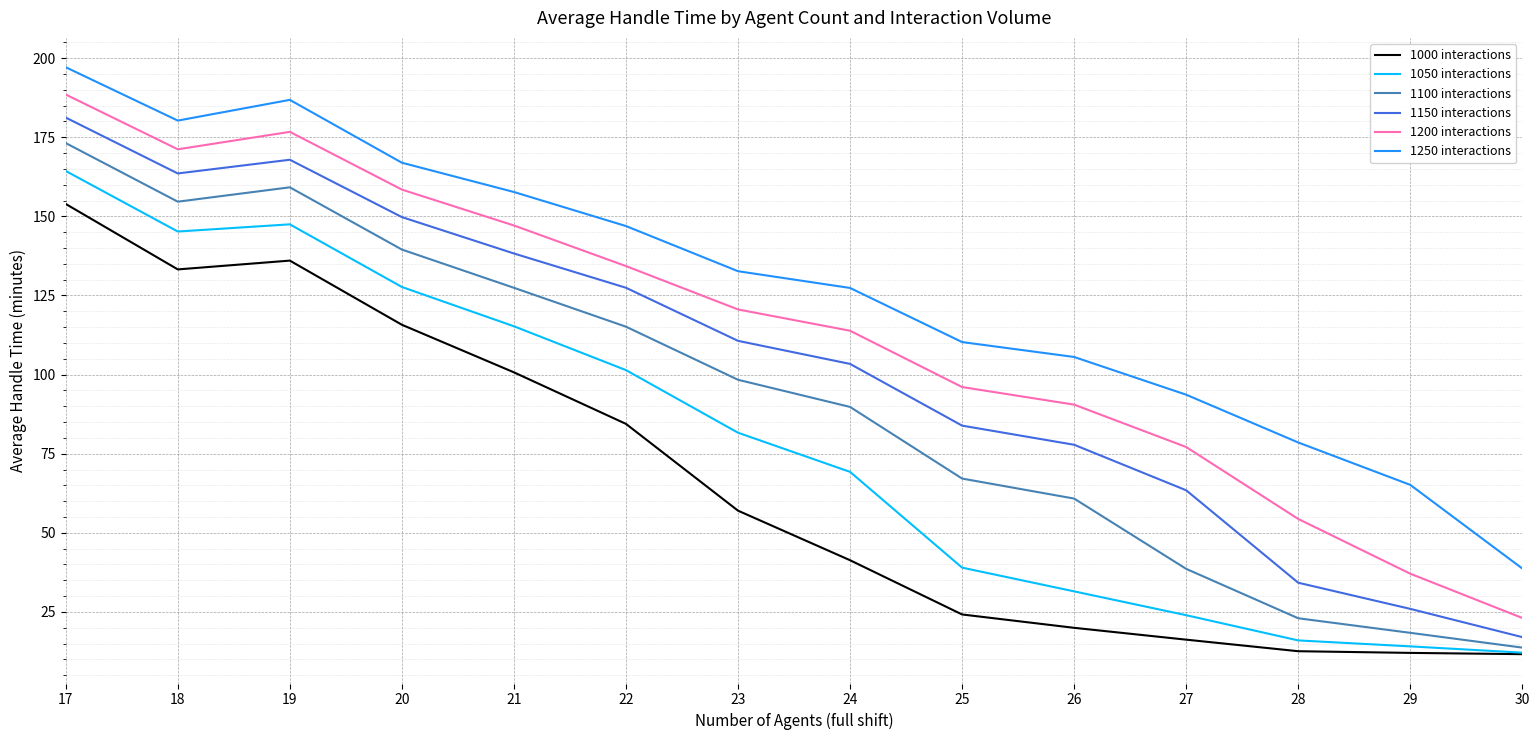

Is it true that 1150 interactions equals 103.4 at 24?

True